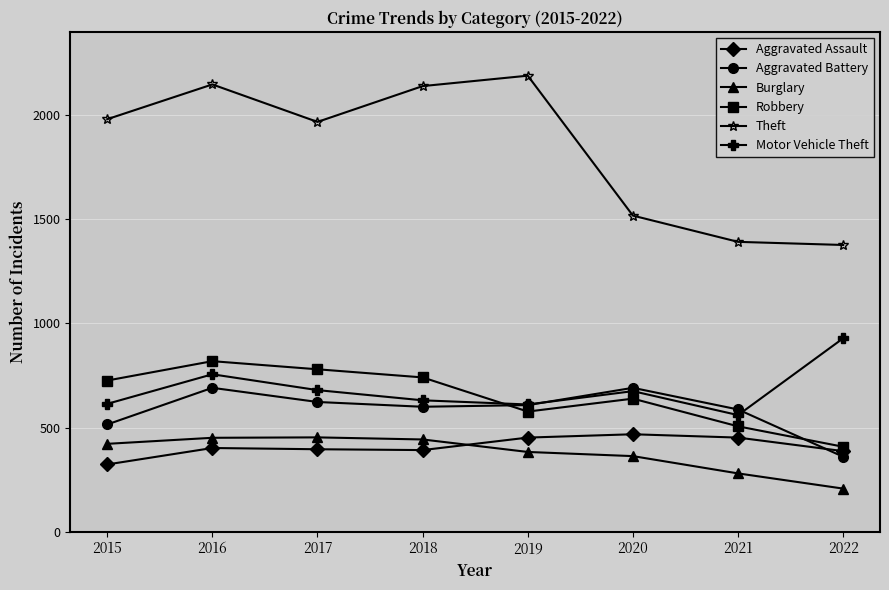

What is the approximate value of Robbery at 2022?

408